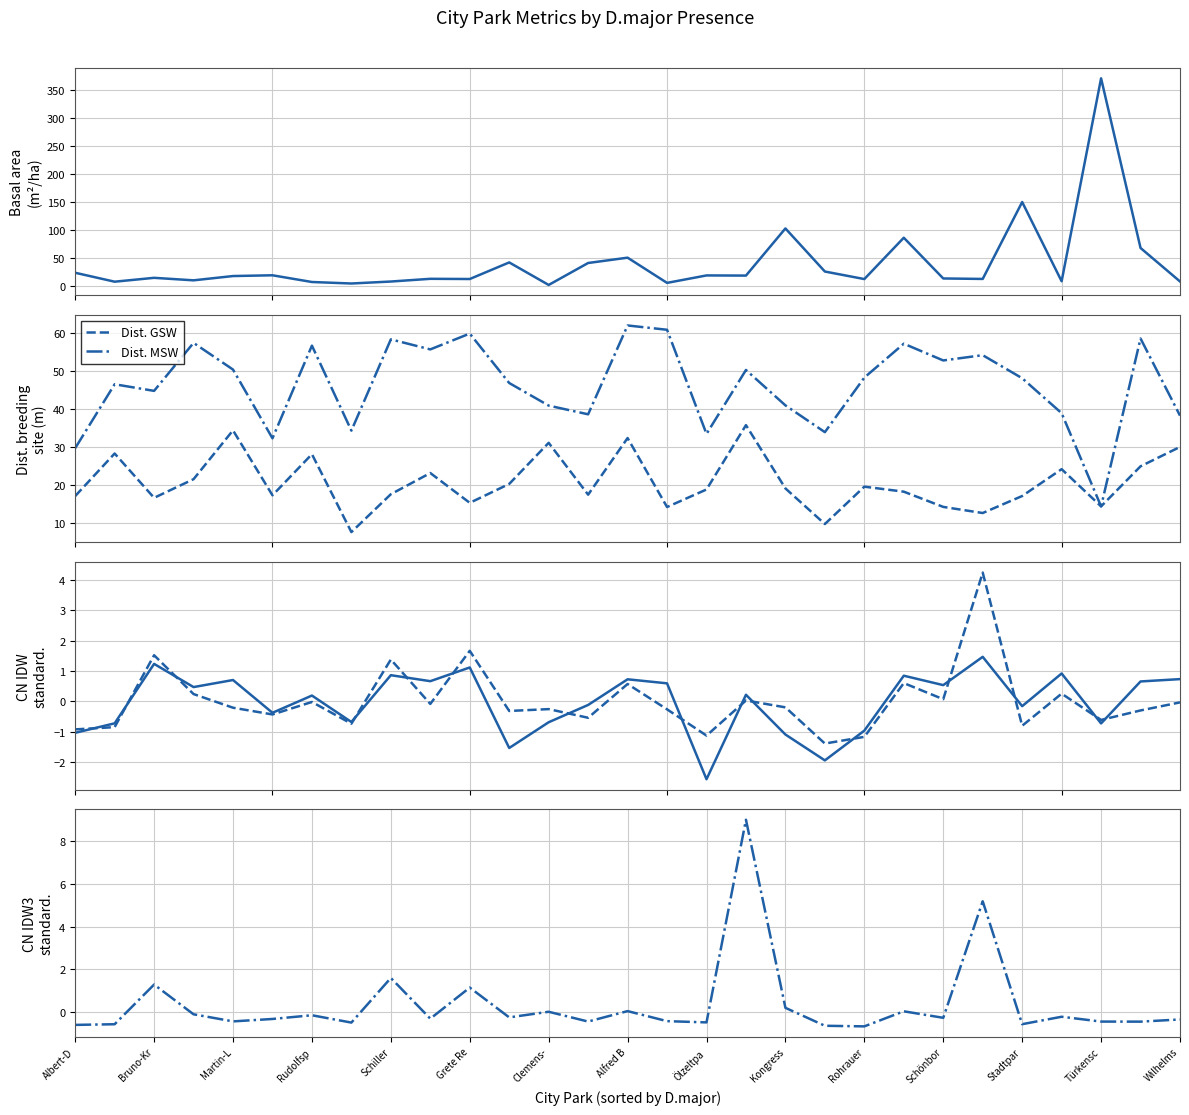

What is the difference between the maximum and second lowest values in the CN IDW2 stan series?

5.4